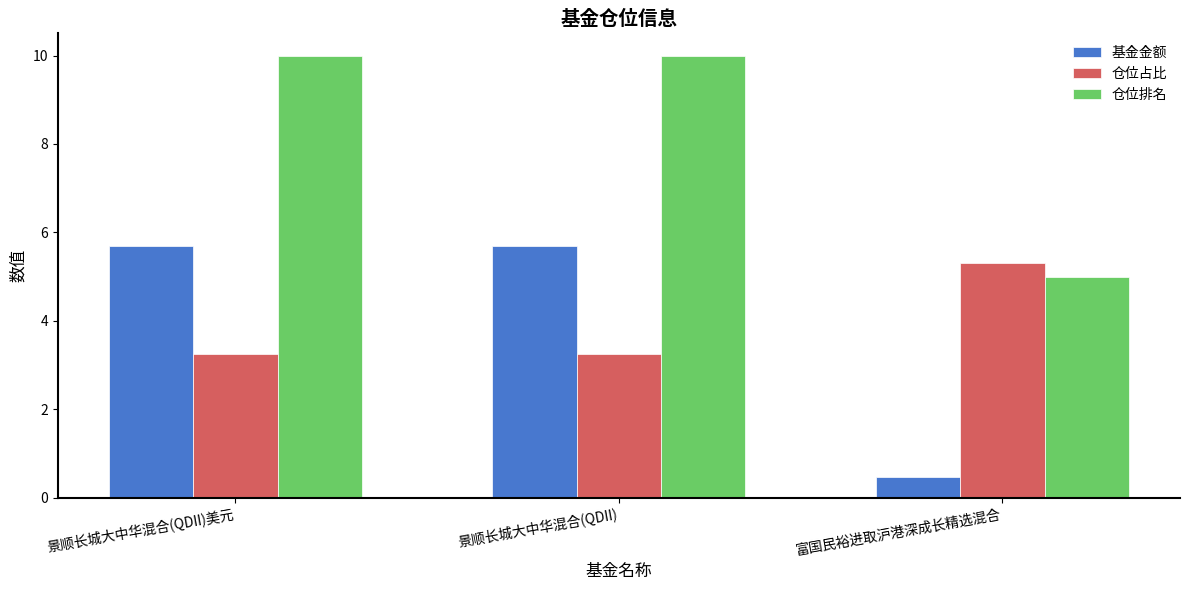

List the series in order of their peak value, highest first.

仓位排名, 基金金额, 仓位占比